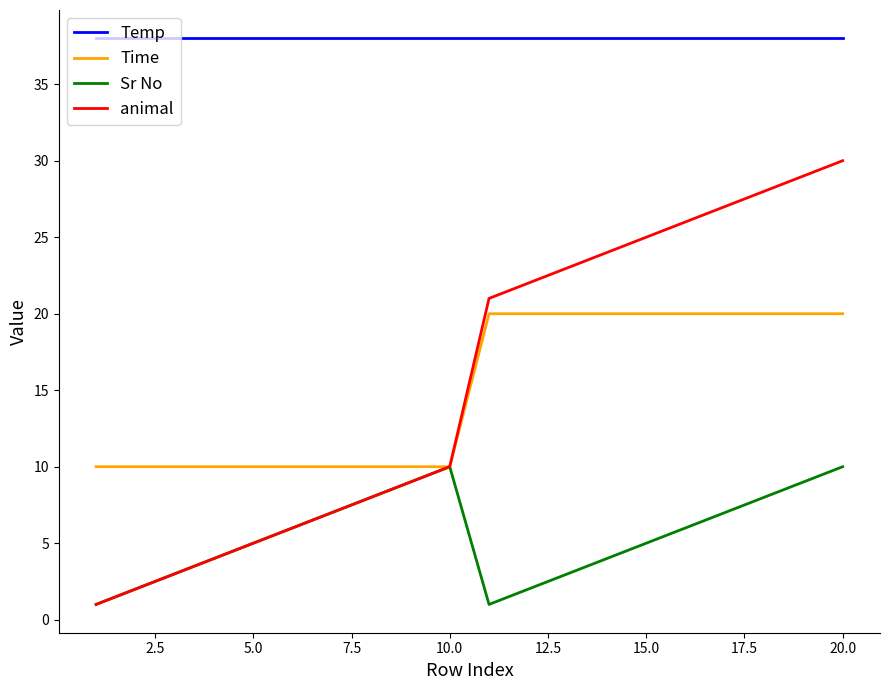

Which series has the widest spread of values?

animal